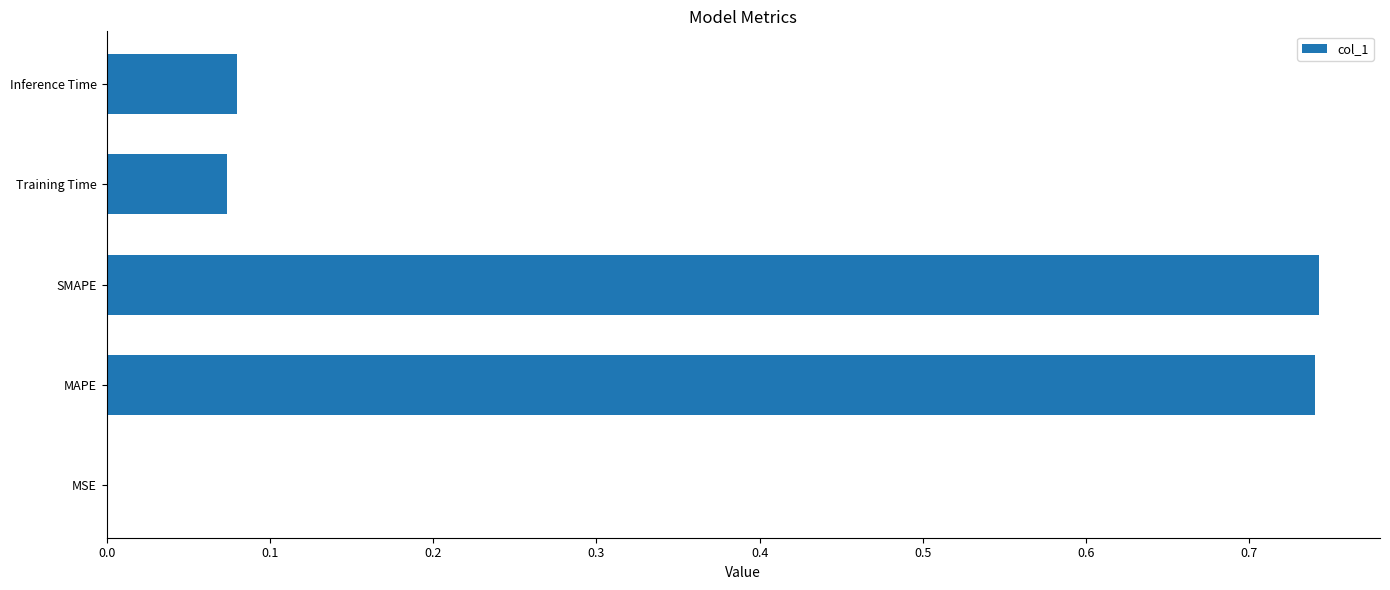

What is the change in value from MAPE to Inference Time?

-0.7